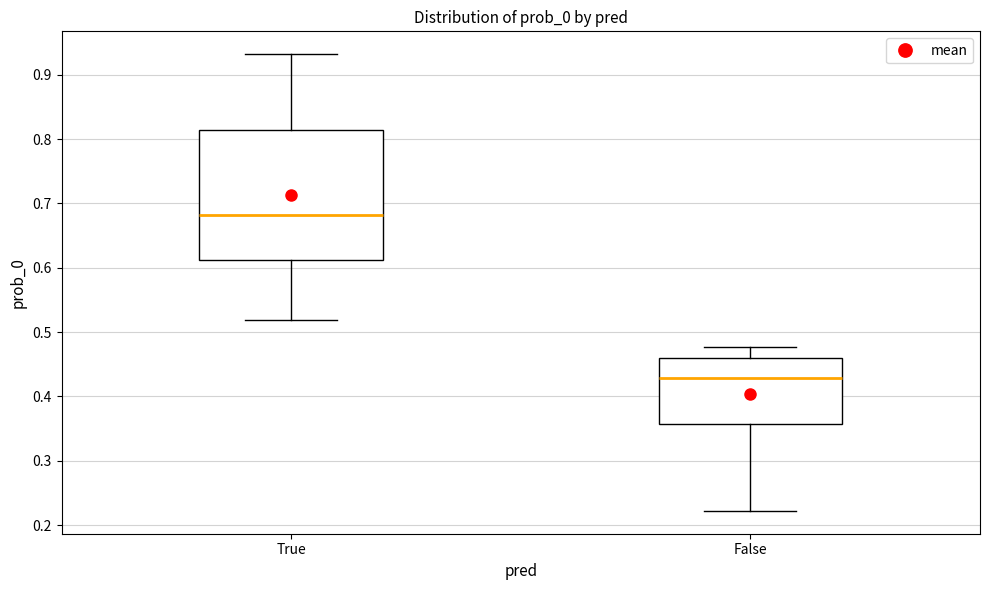

Reading left to right, transcribe this box plot: for each box, give where its median line is, the range the box spans, and where its two whiskers end, as read against the y-axis. The values are not printed on the chart, so give them approximately, as read against the axis.

True: median 0.68, box 0.61 to 0.81, whiskers 0.52 to 0.93
False: median 0.43, box 0.36 to 0.46, whiskers 0.22 to 0.48